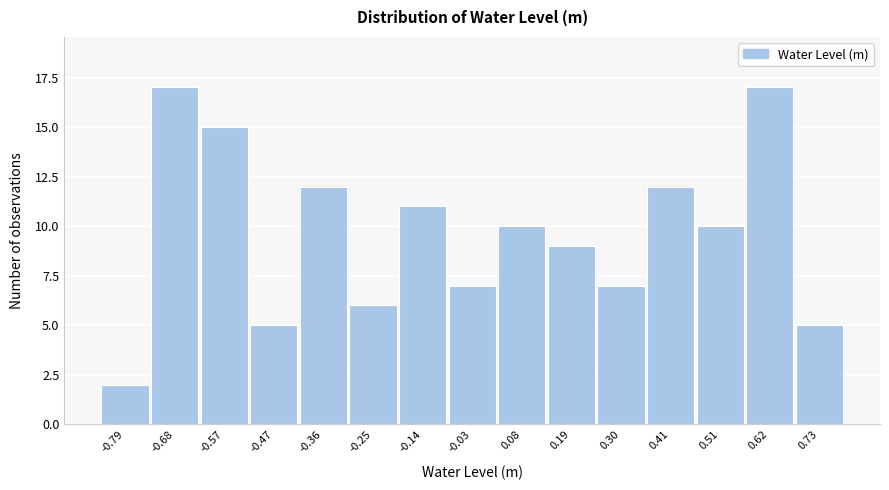

Reading left to right, list all the values displayed in this chart.

2	17	15	5	12	6	11	7	10	9	7	12	10	17	5